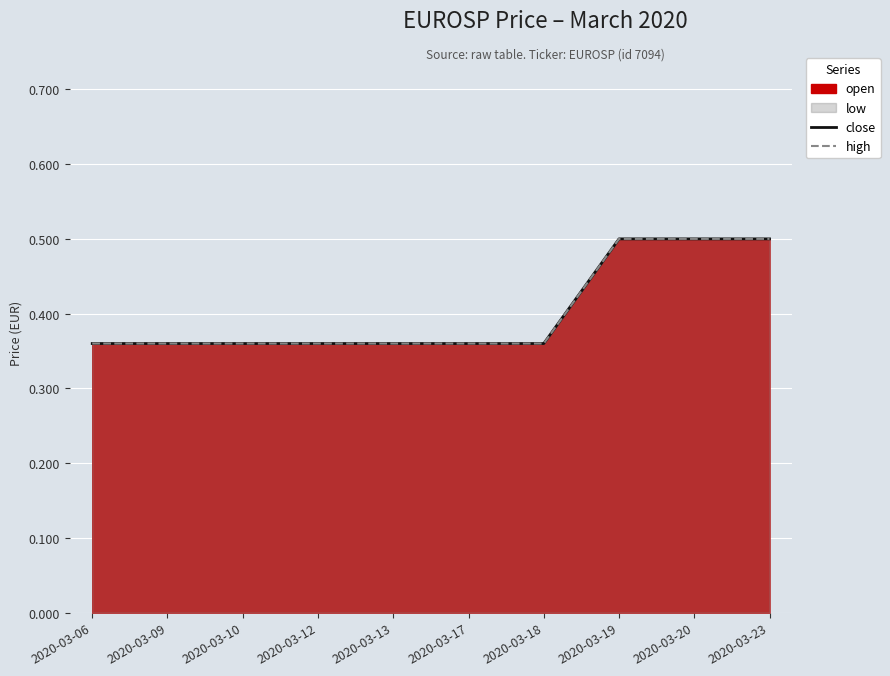

At which label is close closest to 0?

2020-03-06